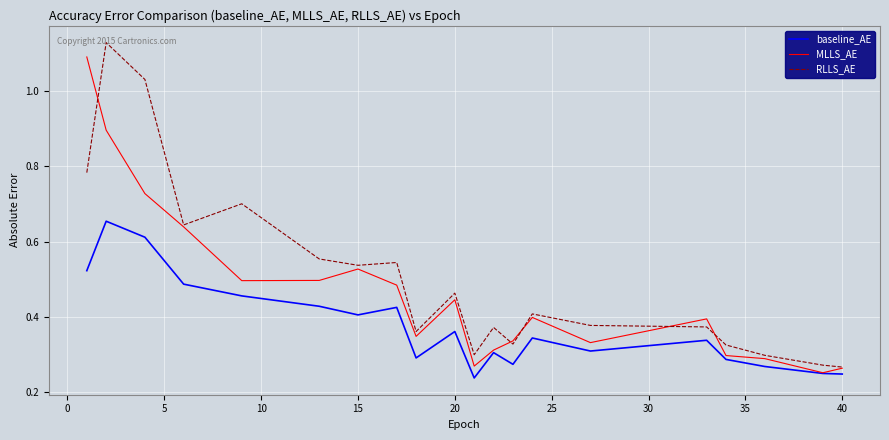

True or false: baseline_AE has more than 2 interior local peaks.

True